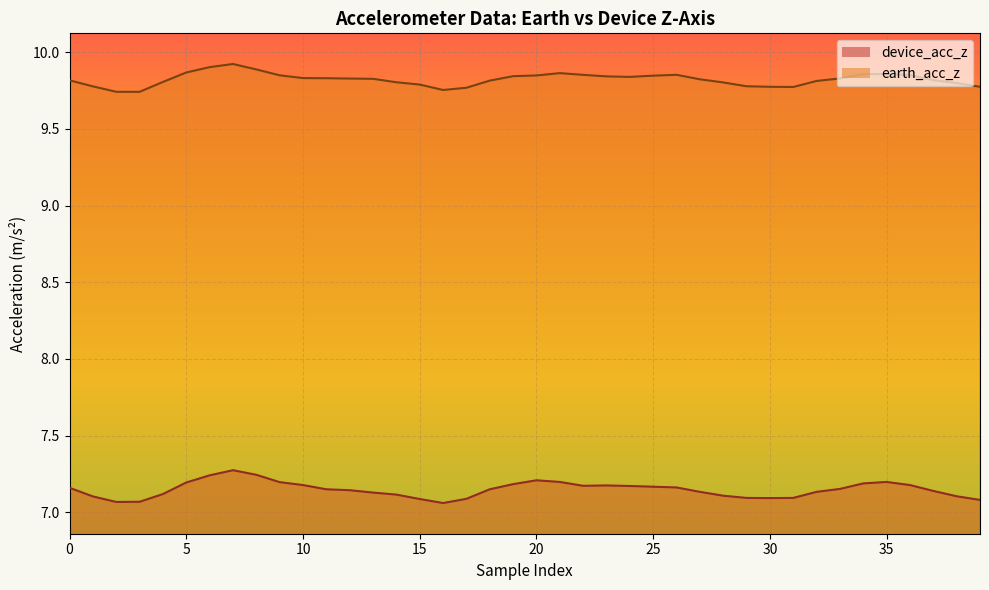

True or false: device_acc_z and earth_acc_z cross at least once.

False